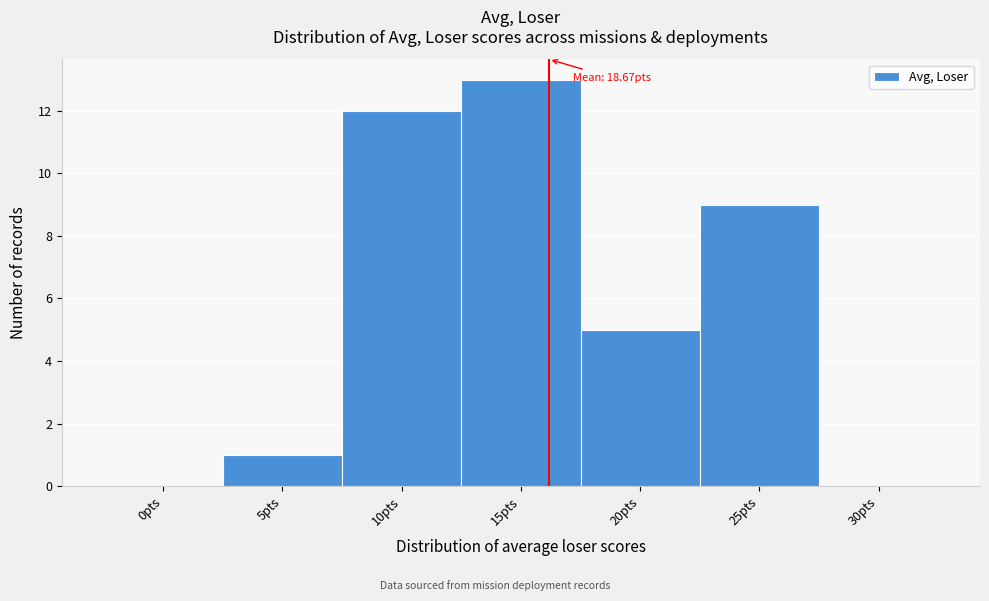

Reading left to right, transcribe all the data shown in this chart.

0pts=0	5pts=1	10pts=12	15pts=13	20pts=5	25pts=9	30pts=0